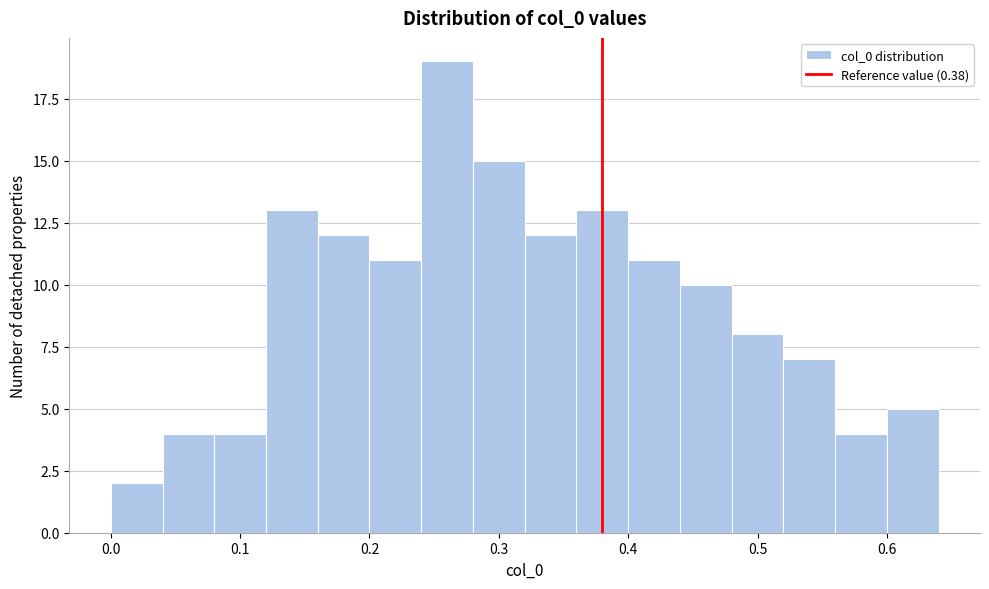

What is the height of the bar covering 0.40 to 0.44 on the x-axis? The values are not printed on the chart, so give them approximately, as read against the axis.

11